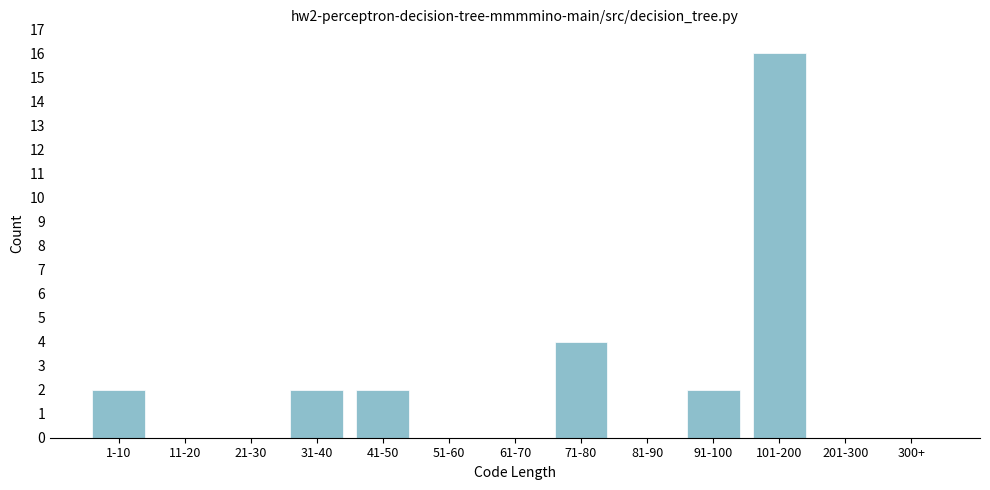

Reading left to right, extract all data points from this chart.

1-10=2	11-20=0	21-30=0	31-40=2	41-50=2	51-60=0	61-70=0	71-80=4	81-90=0	91-100=2	101-200=16	201-300=0	300+=0